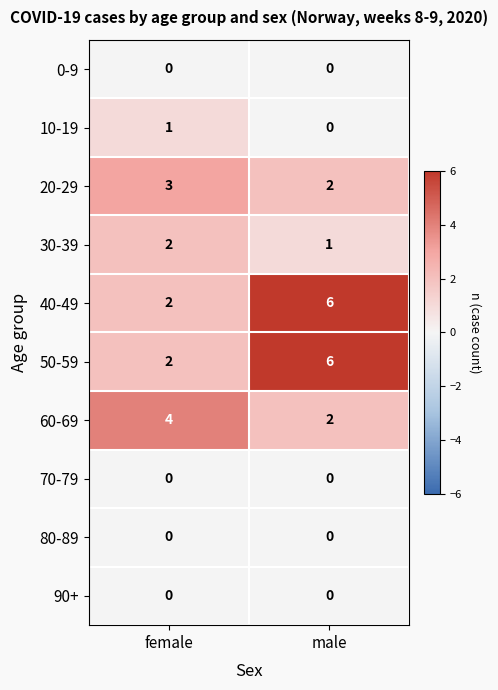

Reading left to right, transcribe all the data shown in this chart.

0-9: female=0	male=0
10-19: female=1	male=0
20-29: female=3	male=2
30-39: female=2	male=1
40-49: female=2	male=6
50-59: female=2	male=6
60-69: female=4	male=2
70-79: female=0	male=0
80-89: female=0	male=0
90+: female=0	male=0